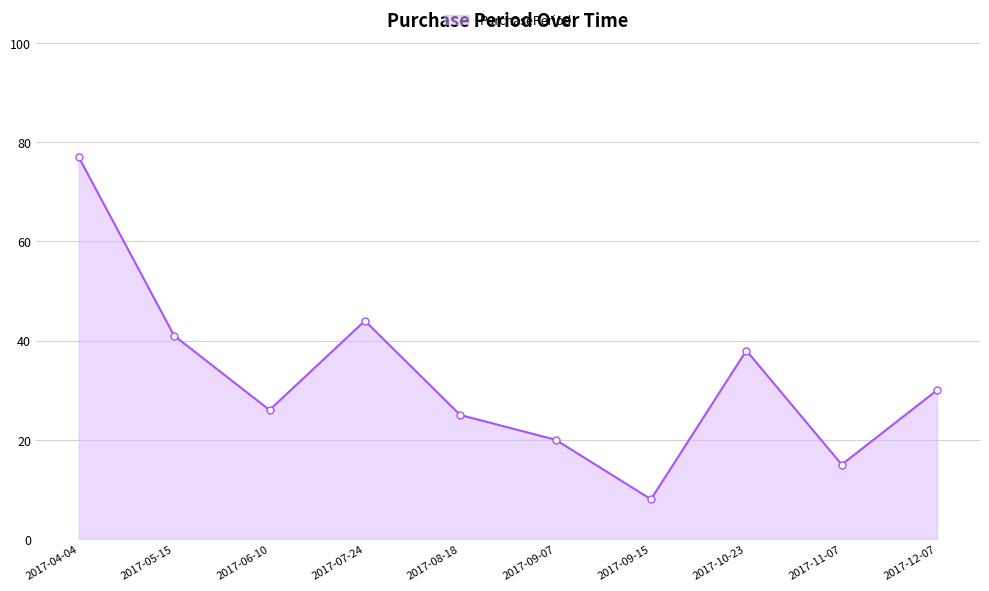

What is the approximate value at 2017-09-07, to the nearest 5?

20